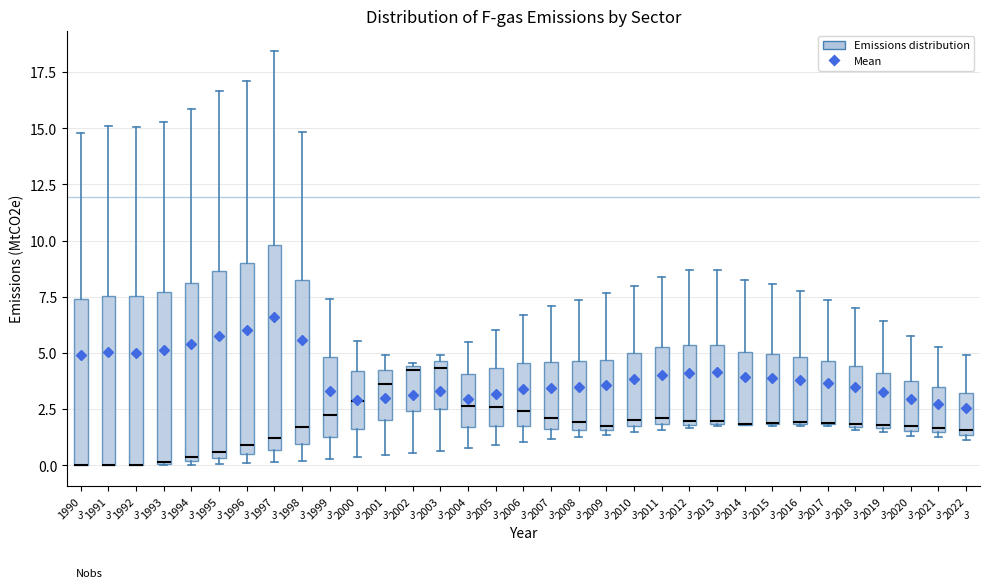

Comparing the boxes themselves (not the whiskers), which one is the tallest?

1997